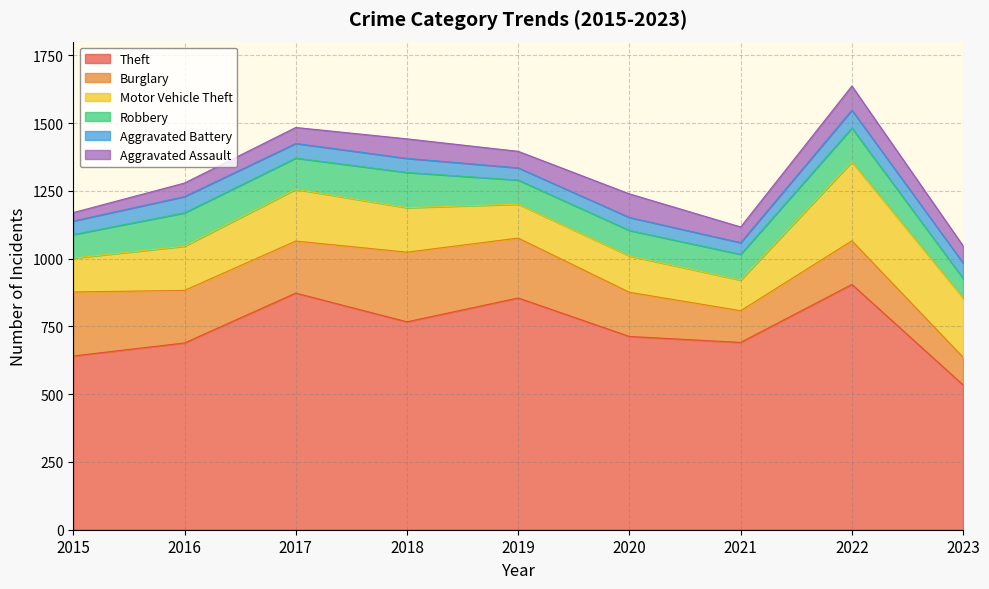

Which series has the largest total across all categories?

Theft